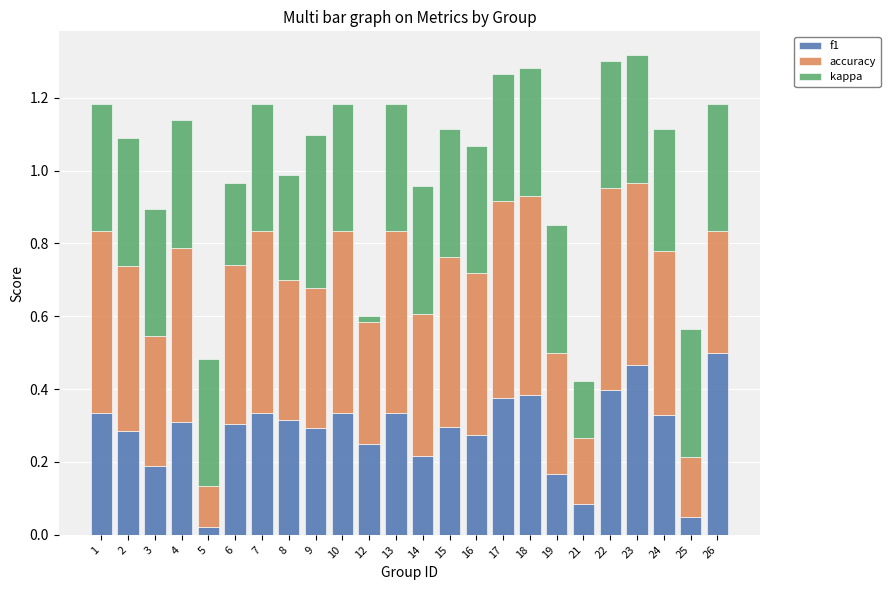

The value of f1 at 23 is 0.1. True or false?

False